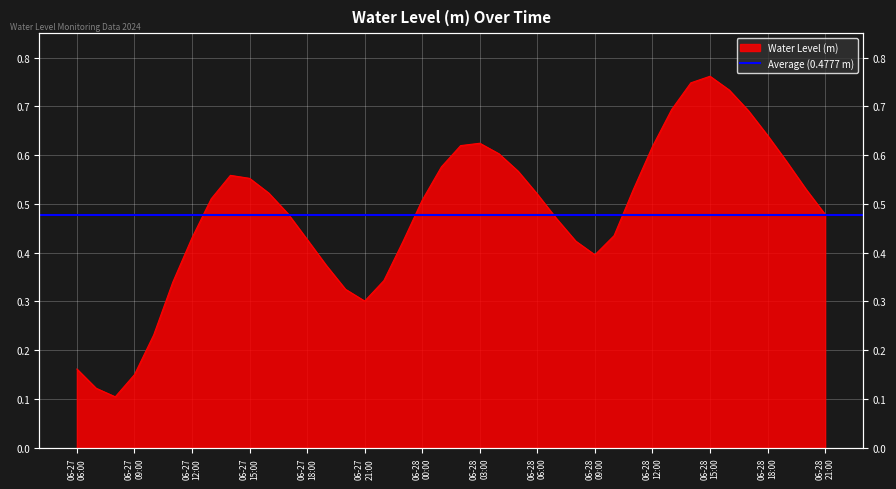

The chart shows a value of 0.3 at 06-27 06:00. True or false?

False